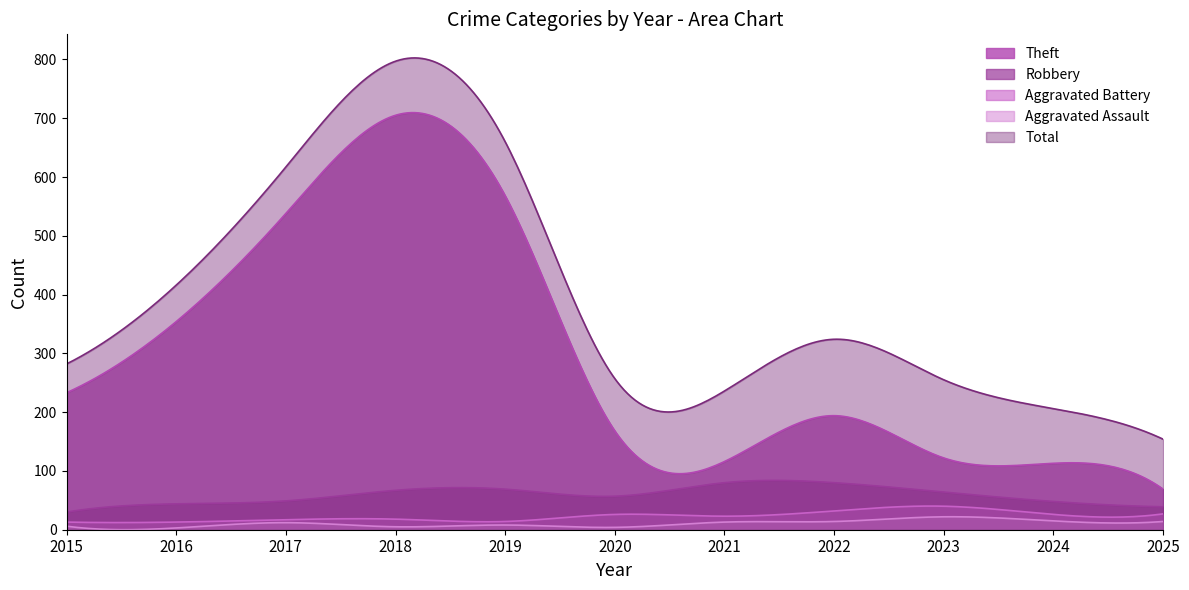

Which series has the widest spread of values?

Total